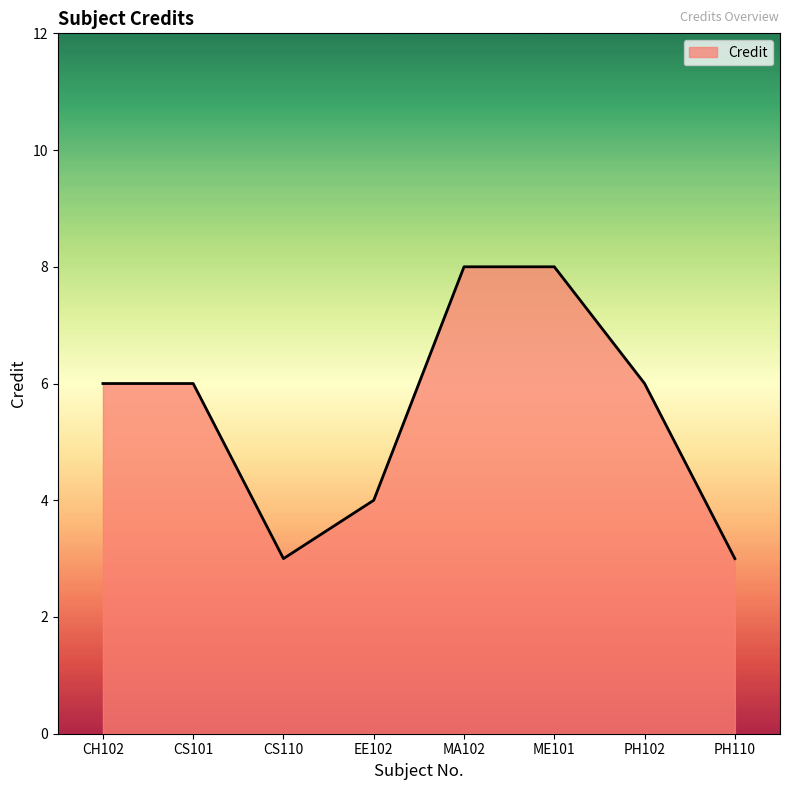

Does the chart display data point markers on the line(s)?

No